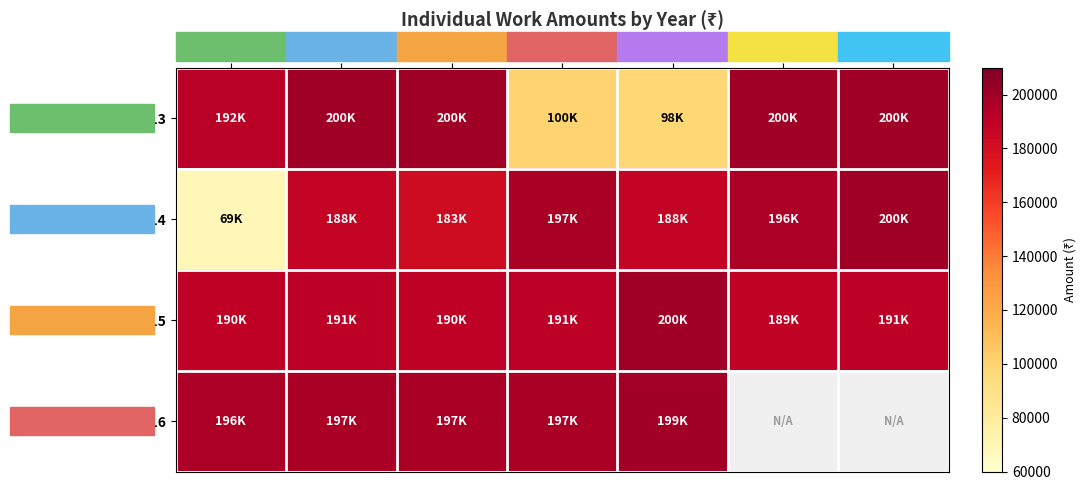

Which category has the lowest value across all series?

Work 6